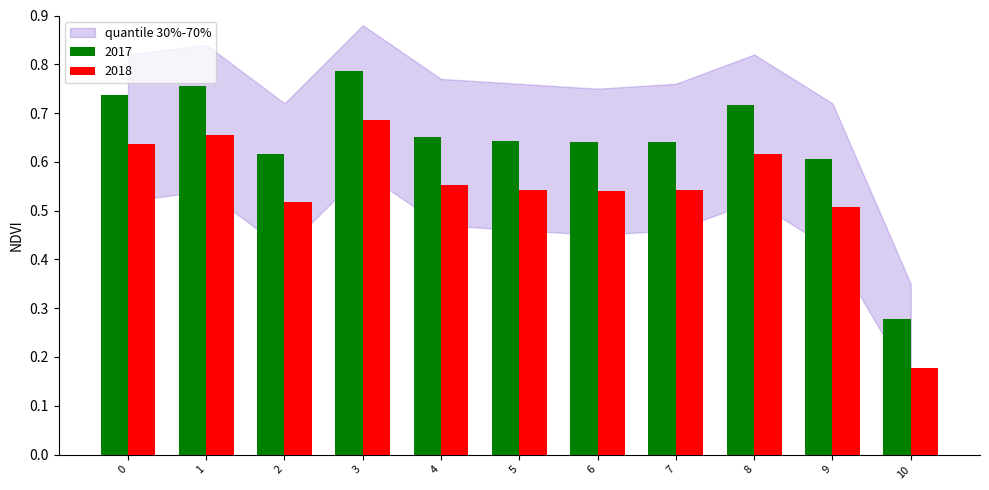

At how many categories does at least one series exceed 0?

11